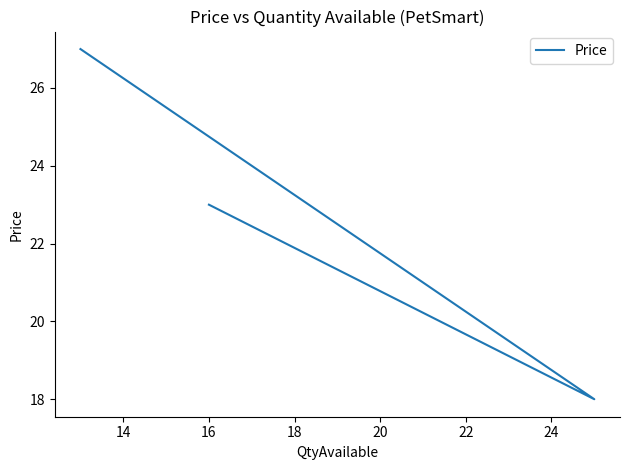

Reading right to left, what are all the values shown in this chart?

23	18	27